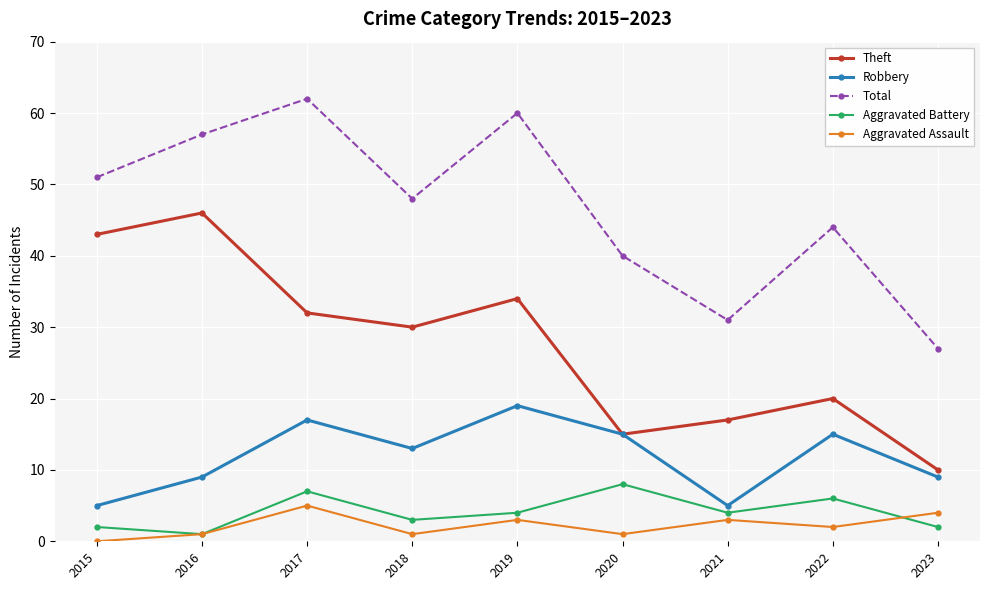

How many Robbery values are between 9 and 15?

5